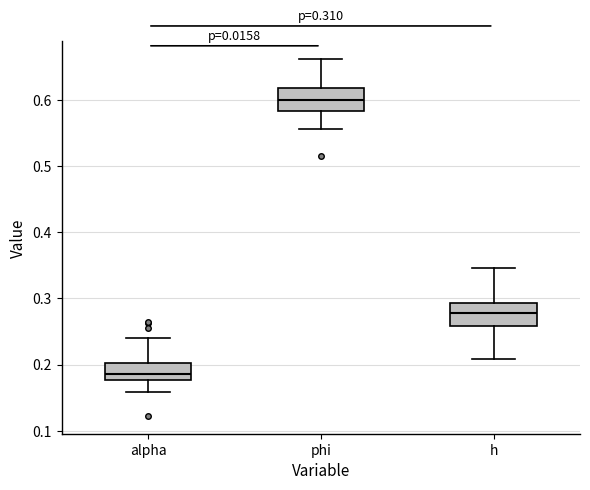

Which box's median line is the lowest?

alpha